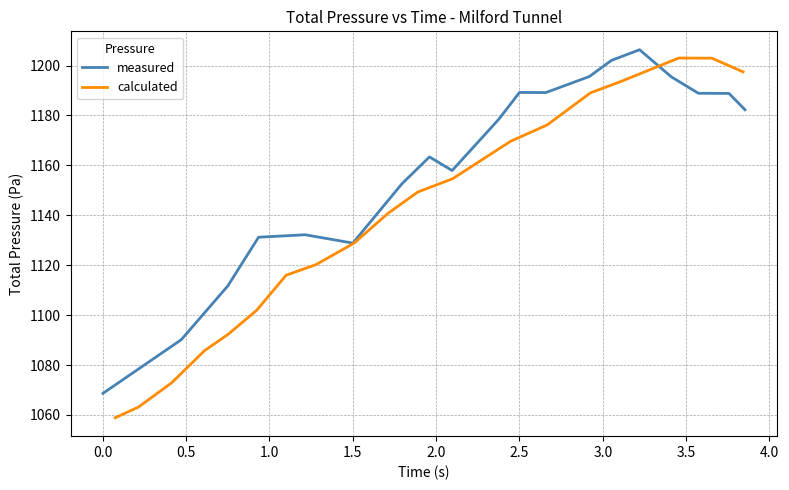

Rank the series by their maximum value, from highest to lowest.

measured, calculated